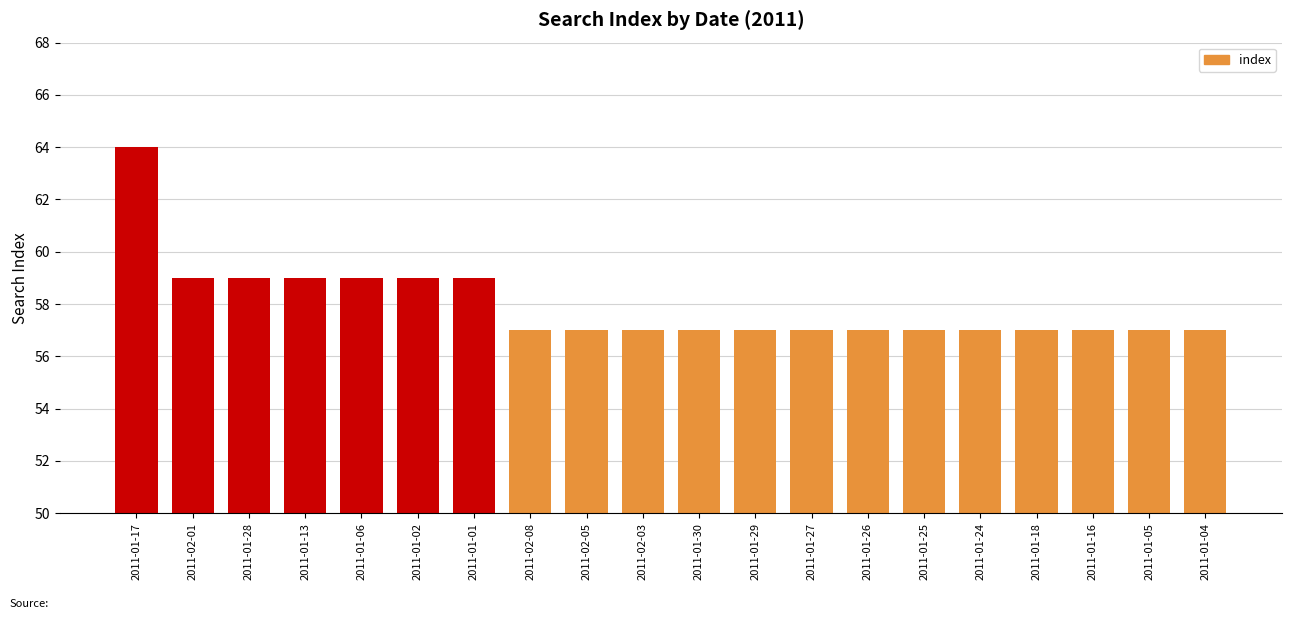

Are the bars horizontal?

No